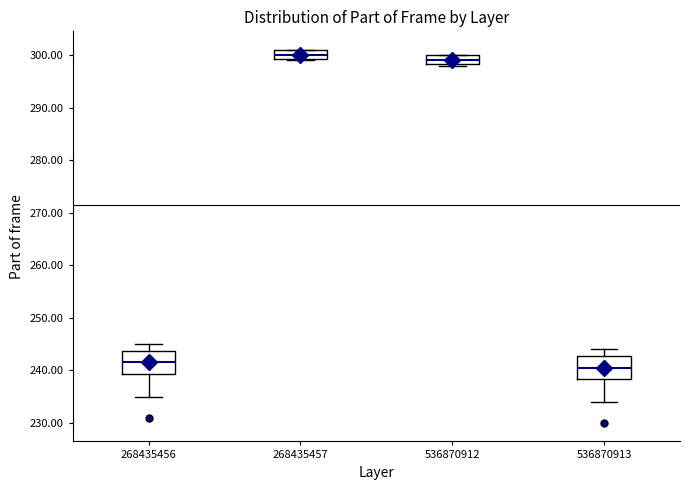

Which box's median line is the lowest?

536870913